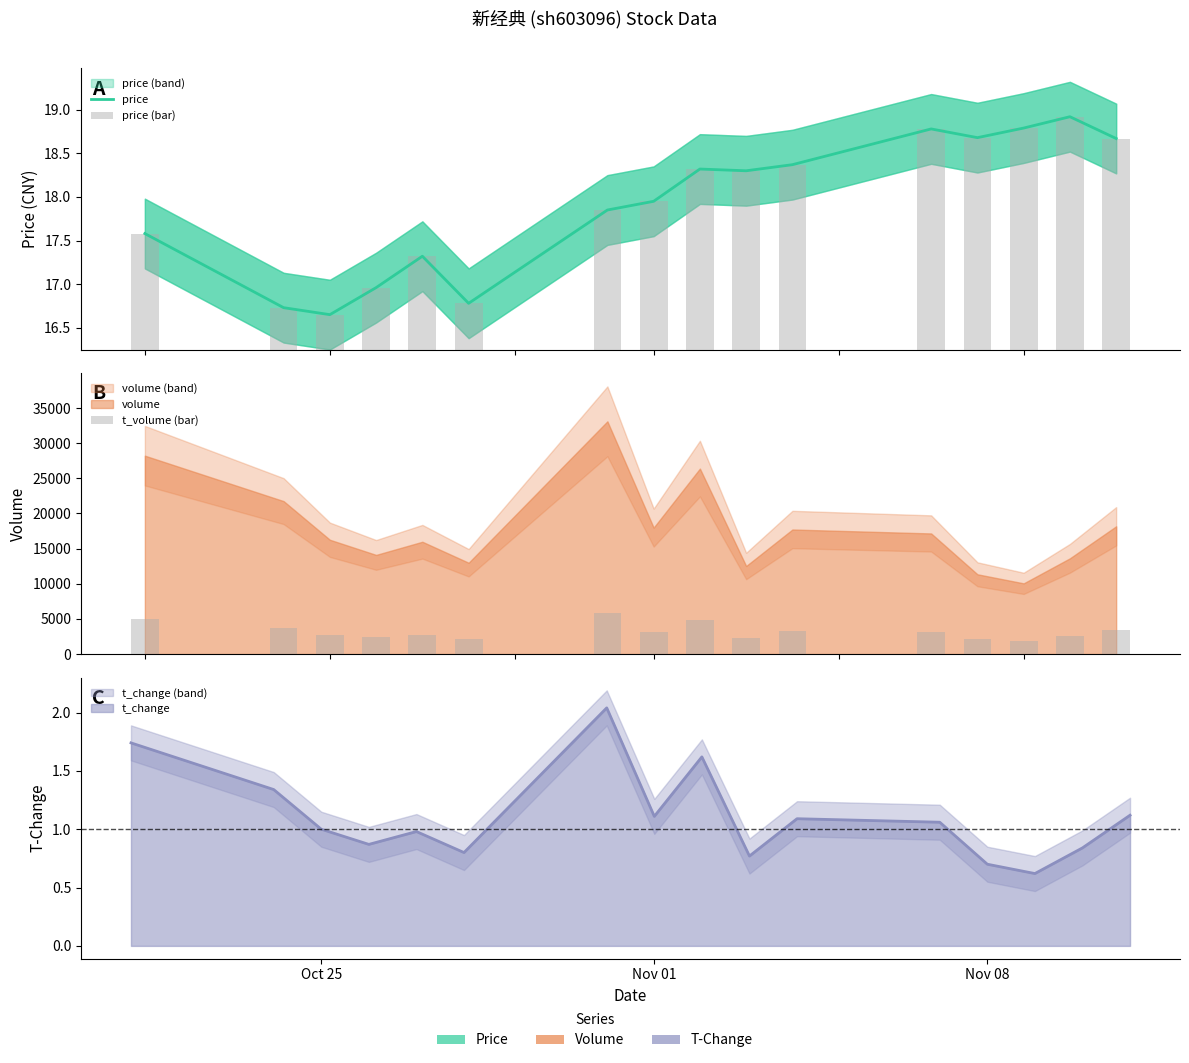

Which series has the largest range (max minus min)?

t_volume (bar)